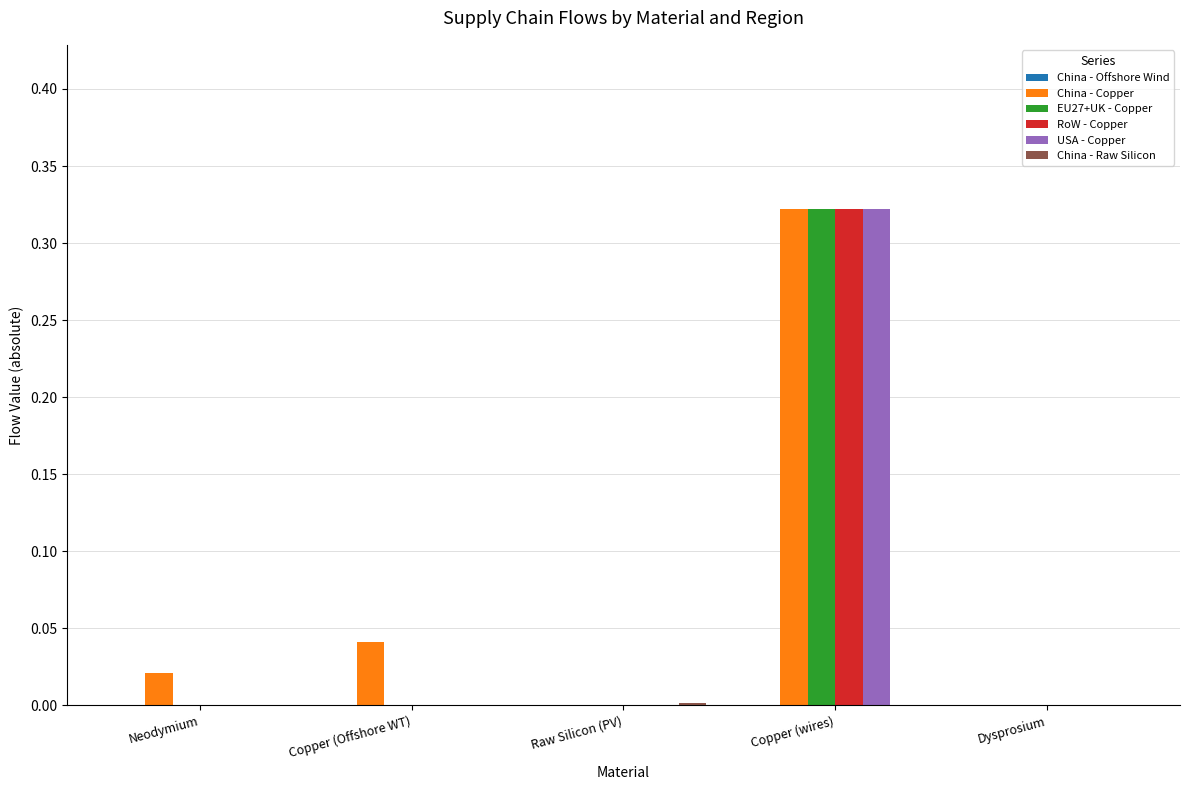

Which series changed the most between Copper (Offshore WT) and Dysprosium?

China - Copper